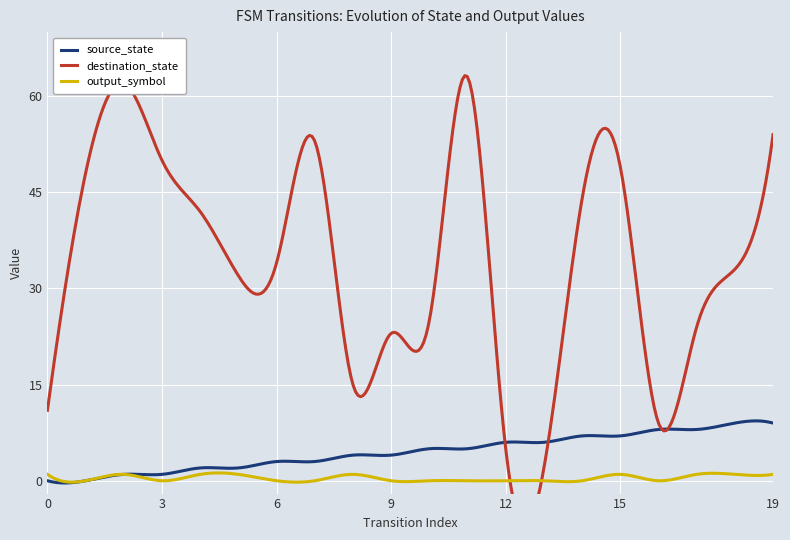

Which series has the largest total across all categories?

destination_state